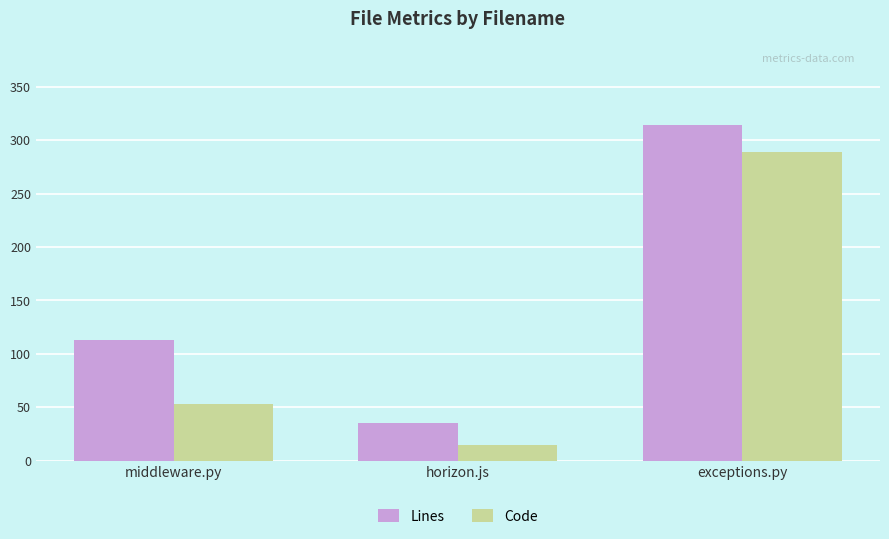

How many data points does each series have?

3